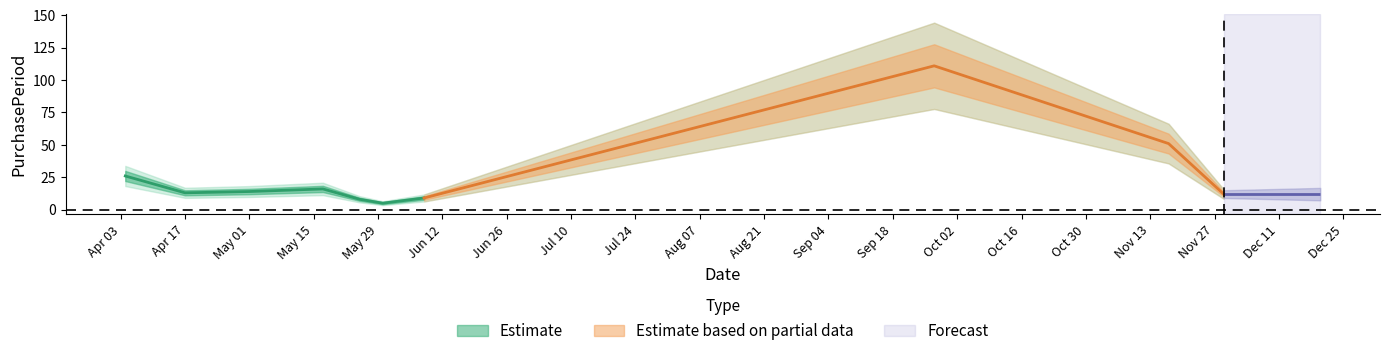

What is the change in value from 2017-04-04 to 2017-06-08?

-17